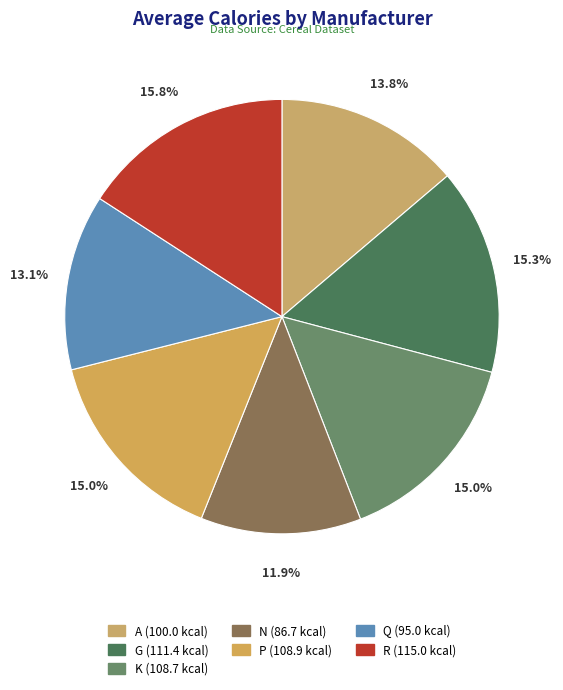

How many segments does this pie chart have?

7